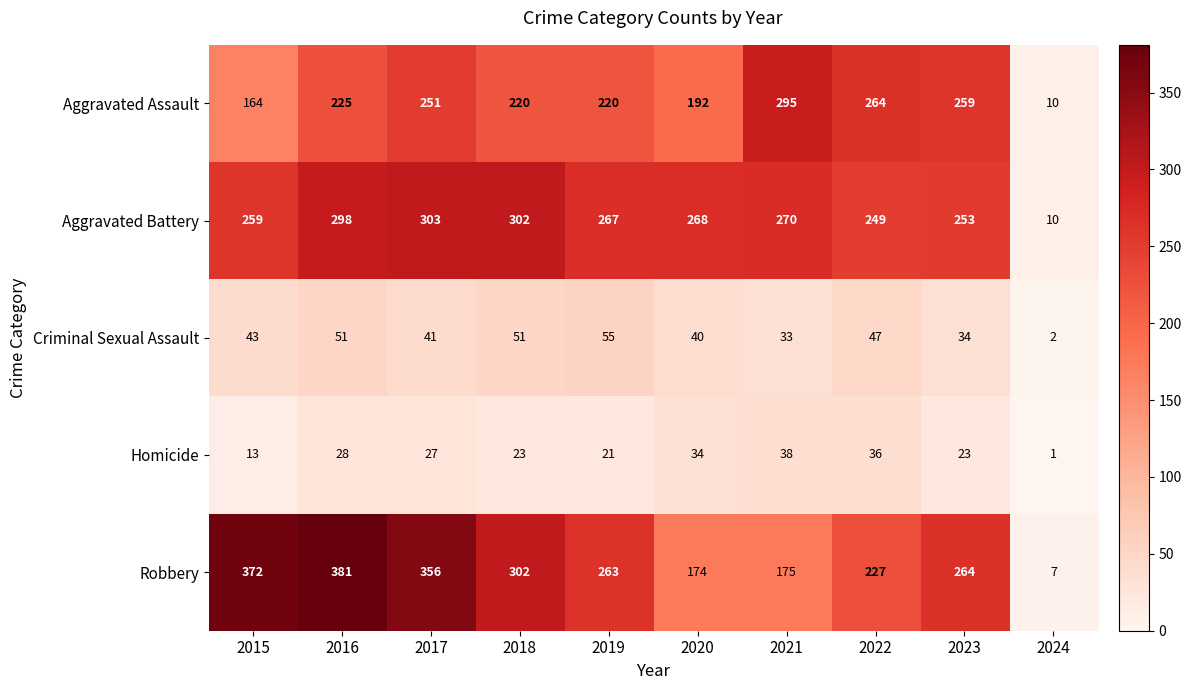

The value of Homicide at 2018 is 13. True or false?

False